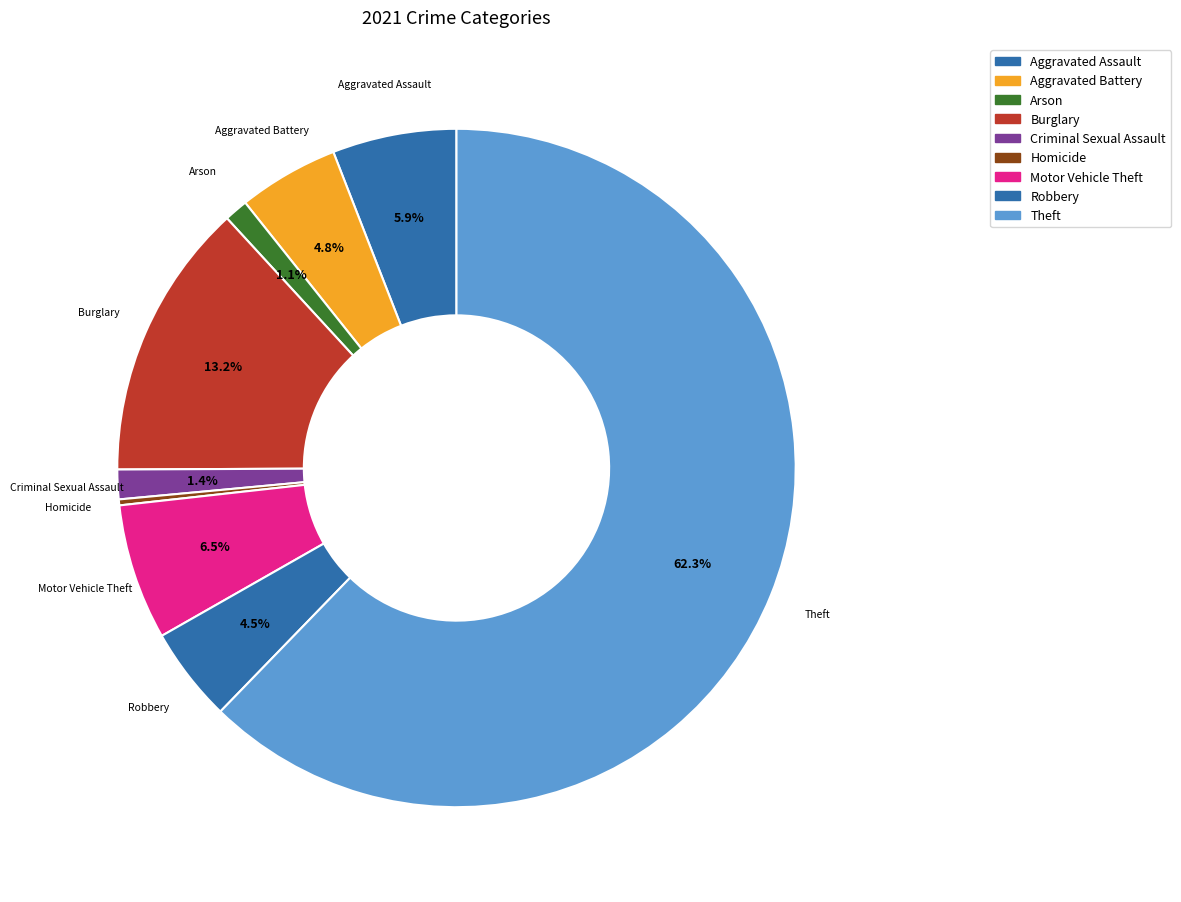

What is the change in value from Burglary to Homicide?

-46